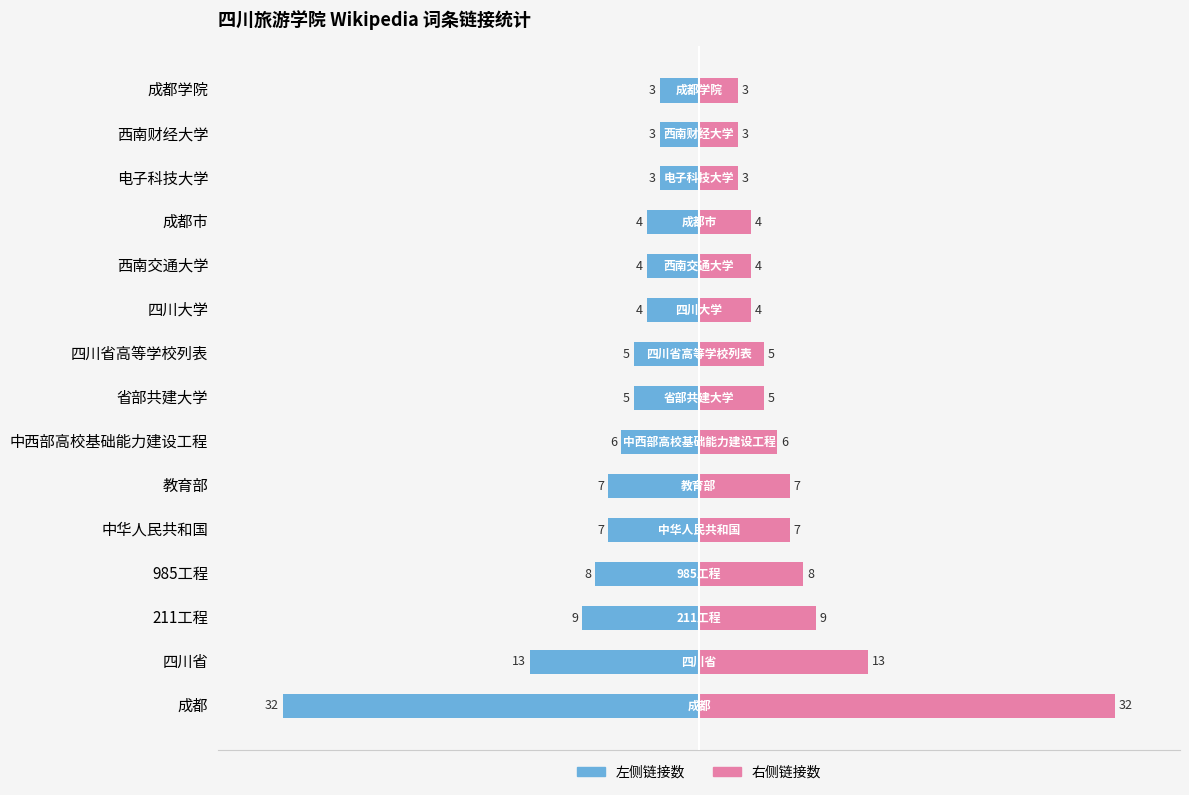

True or false: 链接数（左） has a value of -5 at 四川省.

False